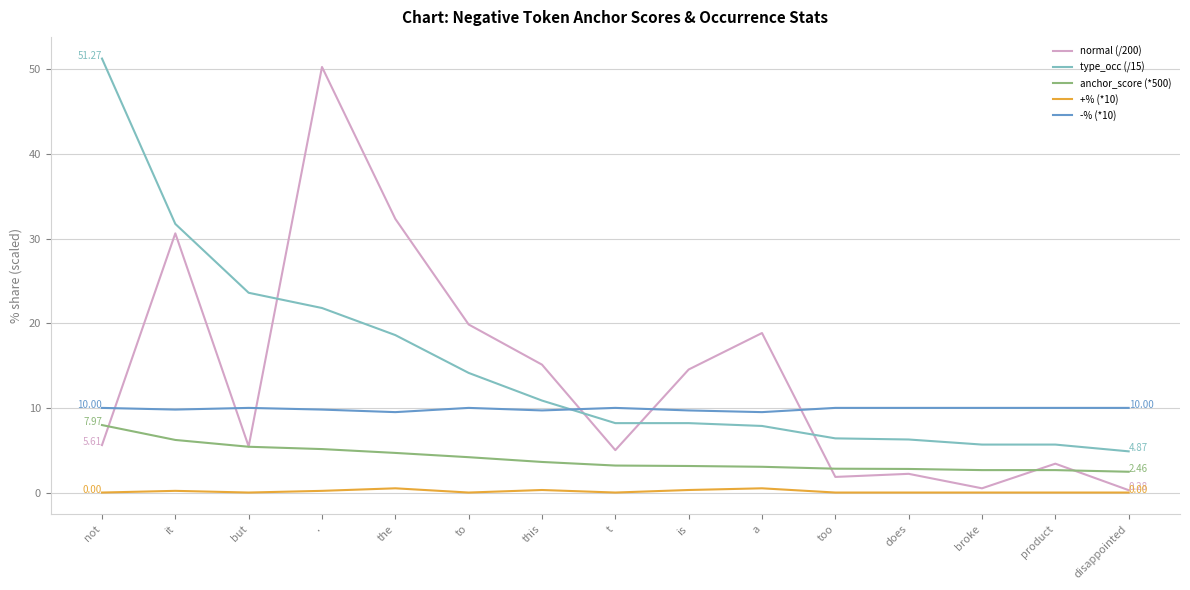

How many lines are shown in the chart?

5